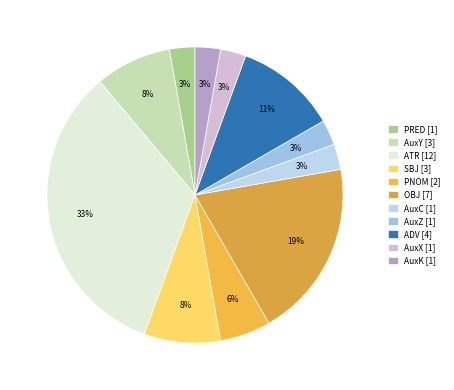

Does any single category account for the majority?

No